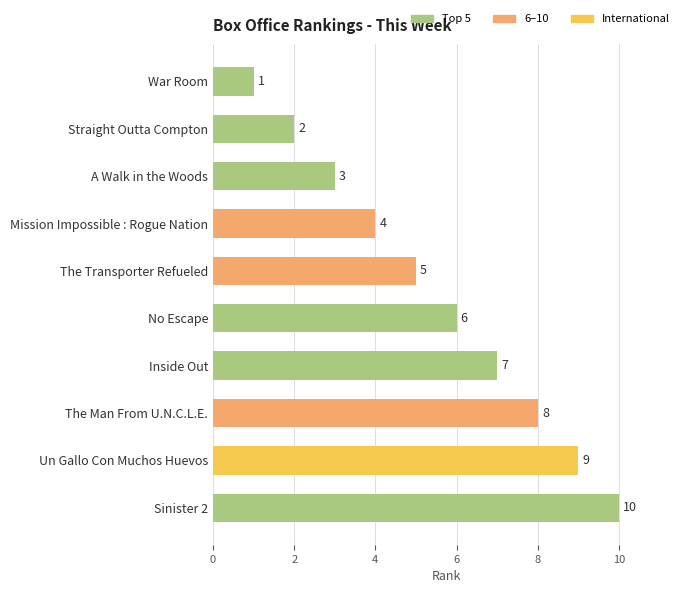

List the labels in order of value, largest first.

Sinister 2, Un Gallo Con Muchos Huevos, The Man From U.N.C.L.E., Inside Out, No Escape, The Transporter Refueled, Mission Impossible : Rogue Nation, A Walk in the Woods, Straight Outta Compton, War Room